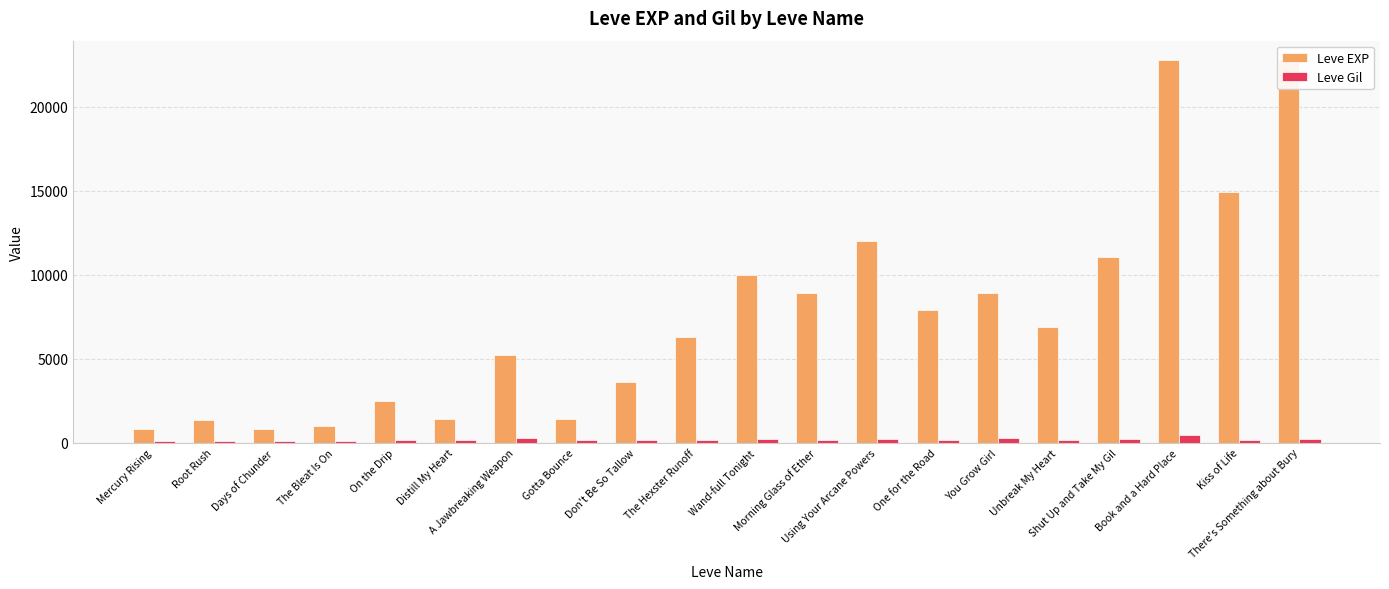

Does the chart contain any negative values?

No